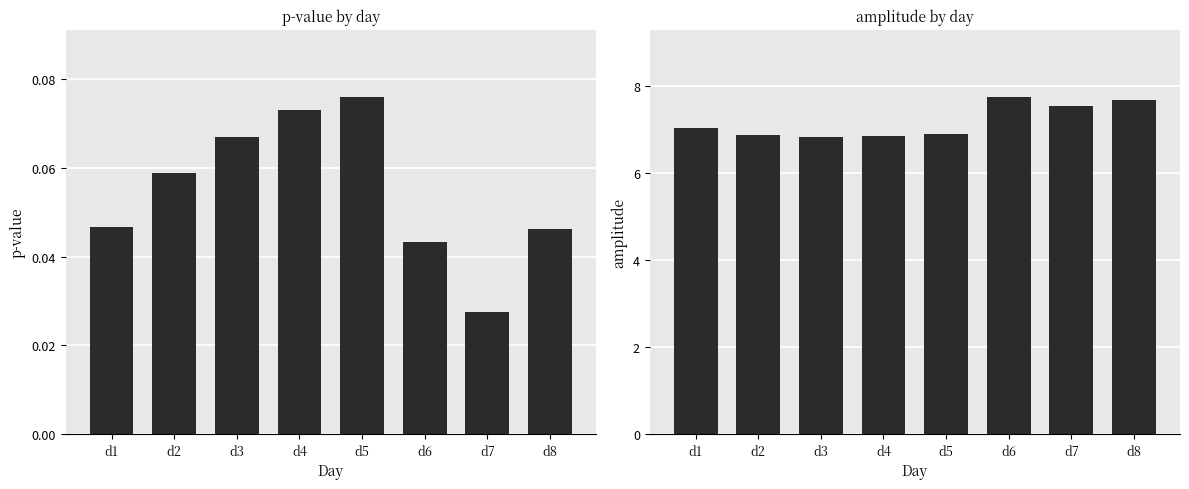

What is the sum of all amplitude values?

57.5